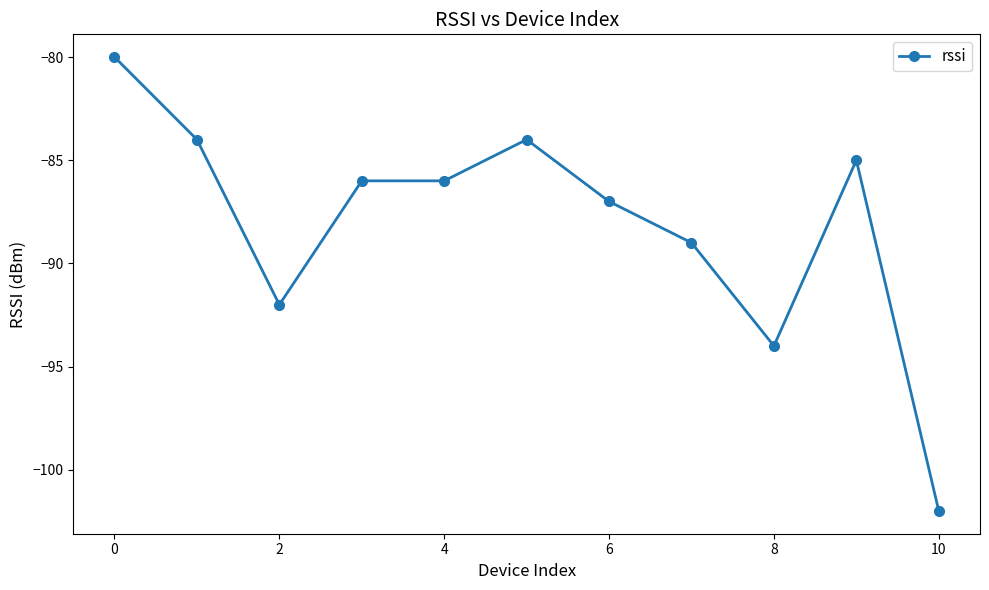

What is the difference between the maximum and minimum values?

22